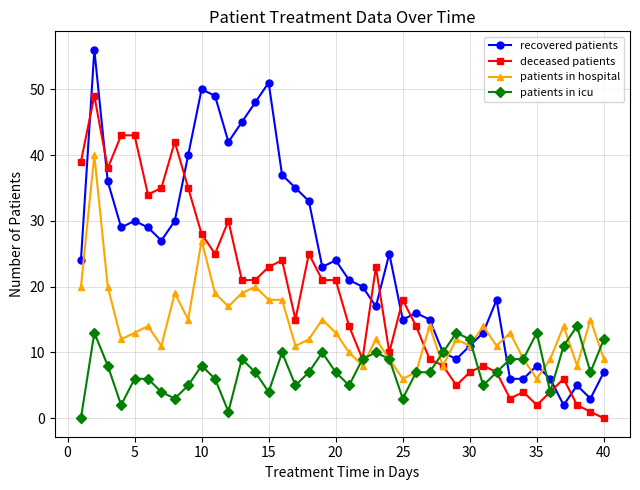

True or false: patients in hospital and recovered patients intersect in this chart.

True